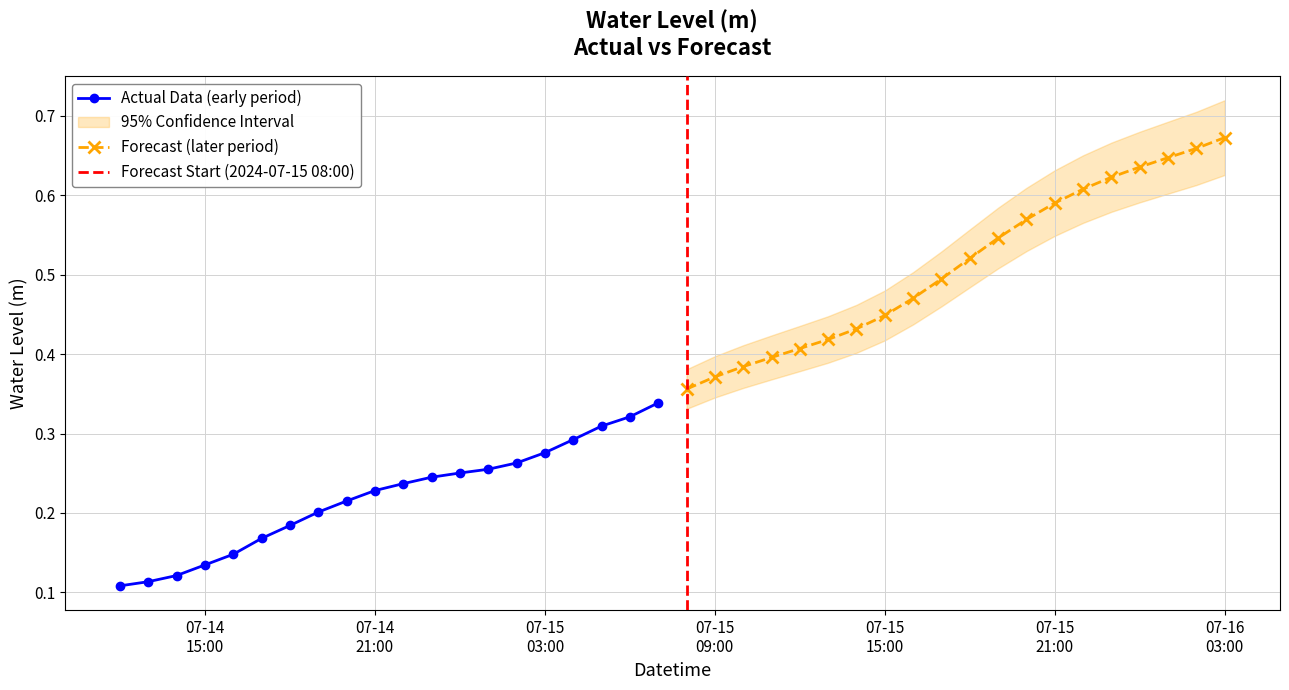

List the labels in order of value, largest first.

2024-07-16 03:00:00, 2024-07-16 02:00:00, 2024-07-16 01:00:00, 2024-07-16 00:00:00, 2024-07-15 23:00:00, 2024-07-15 22:00:00, 2024-07-15 21:00:00, 2024-07-15 20:00:00, 2024-07-15 19:00:00, 2024-07-15 18:00:00, 2024-07-15 17:00:00, 2024-07-15 16:00:00, 2024-07-15 15:00:00, 2024-07-15 14:00:00, 2024-07-15 13:00:00, 2024-07-15 12:00:00, 2024-07-15 11:00:00, 2024-07-15 10:00:00, 2024-07-15 09:00:00, 2024-07-15 08:00:00, 2024-07-15 07:00:00, 2024-07-15 06:00:00, 2024-07-15 05:00:00, 2024-07-15 04:00:00, 2024-07-15 03:00:00, 2024-07-15 02:00:00, 2024-07-15 01:00:00, 2024-07-15 00:00:00, 2024-07-14 23:00:00, 2024-07-14 22:00:00, 2024-07-14 21:00:00, 2024-07-14 20:00:00, 2024-07-14 19:00:00, 2024-07-14 18:00:00, 2024-07-14 17:00:00, 2024-07-14 16:00:00, 2024-07-14 15:00:00, 2024-07-14 14:00:00, 2024-07-14 13:00:00, 2024-07-14 12:00:00